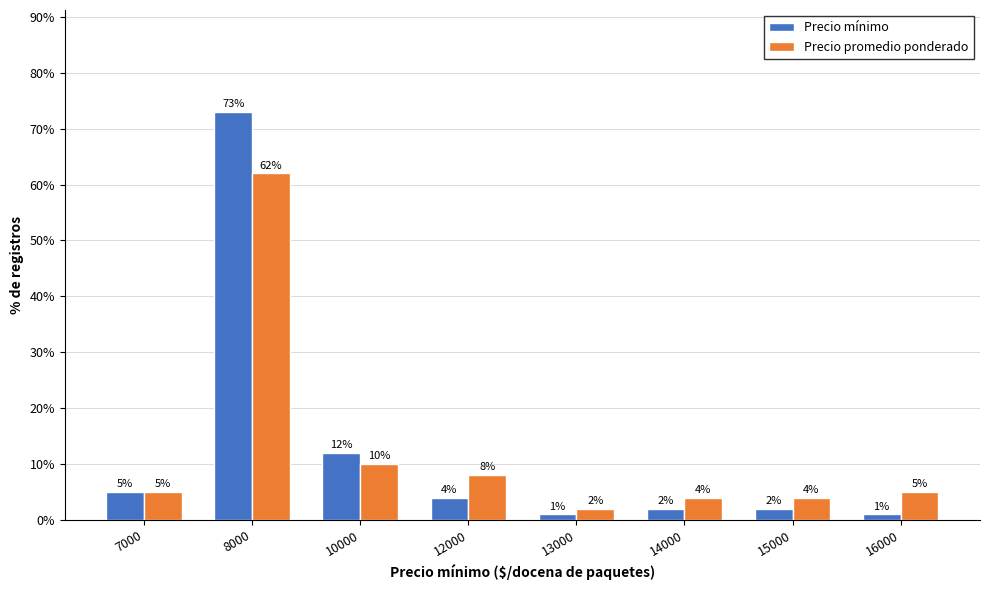

What is the sum of all Precio promedio ponderado values?

100